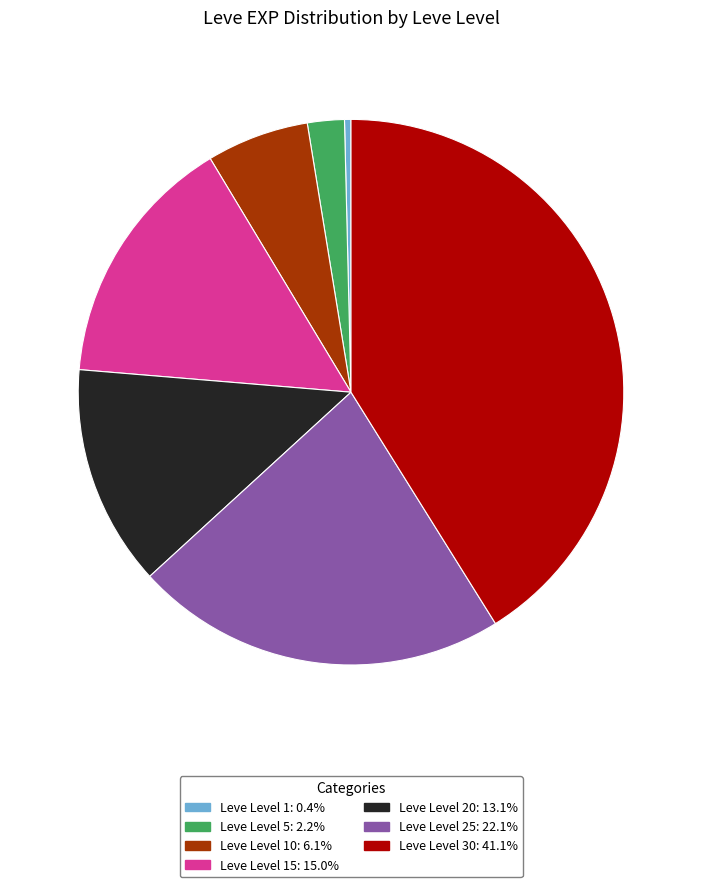

How many slices are in this pie chart?

7